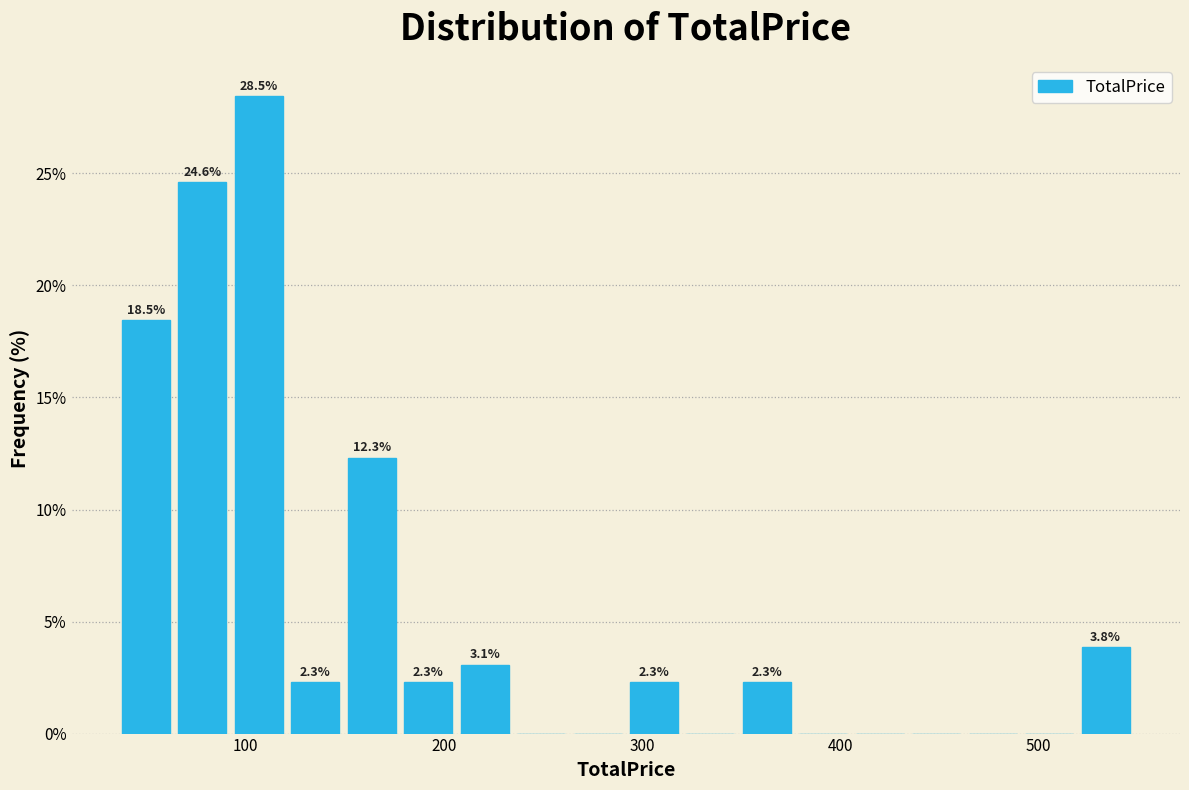

Read against the x-axis, roughly where is the centre of the tallest bar?

110